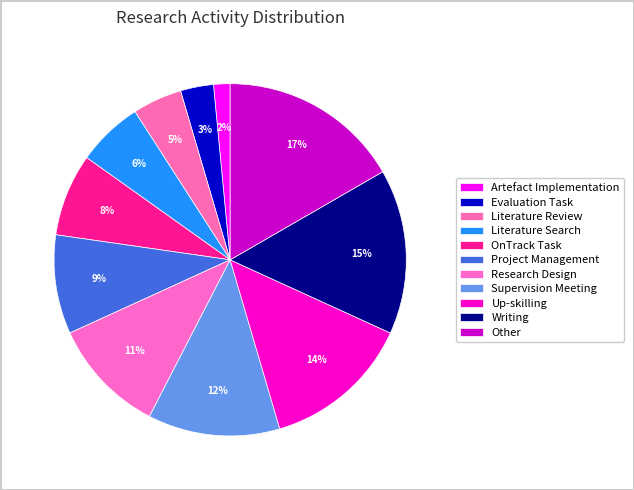

Does Project Management account for over 50% of the chart?

No